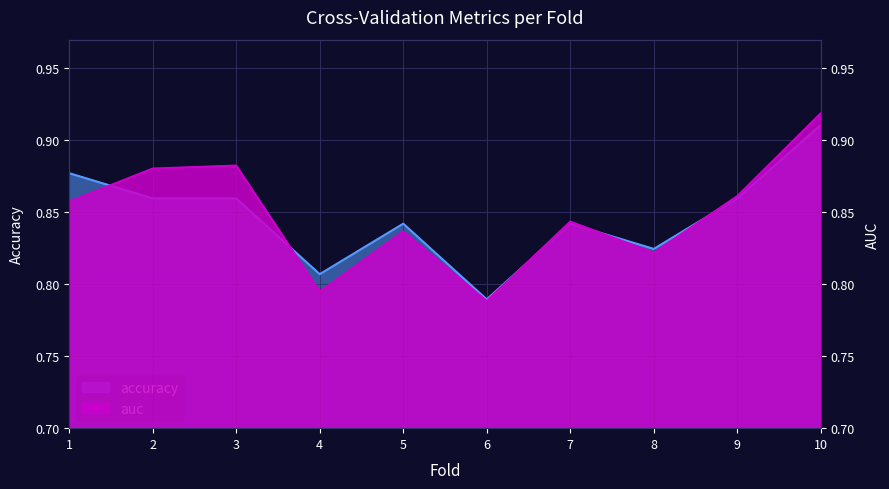

What is the total value across all series at 7?

1.7